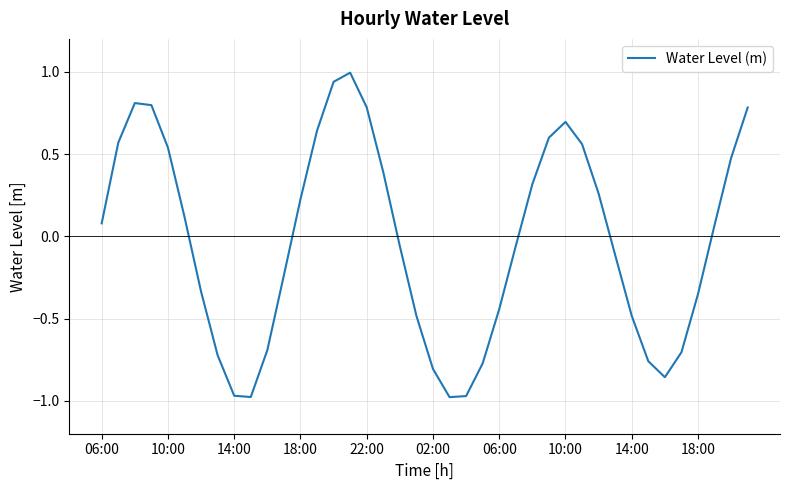

How many values exceed 0?

20